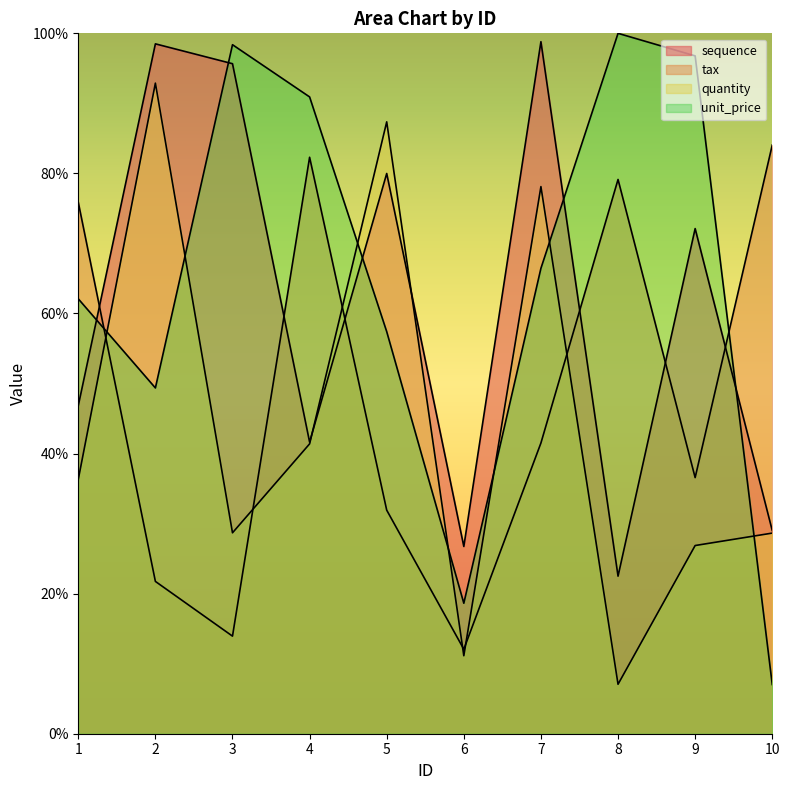

How many data points in tax are less than 41?

5